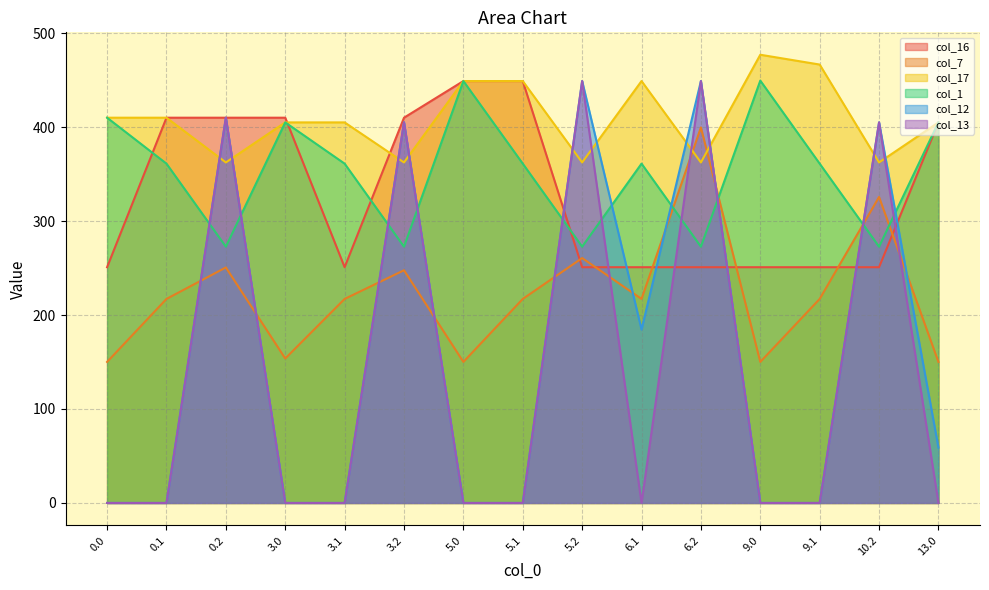

How many interior local peaks does the col_13 series have?

5